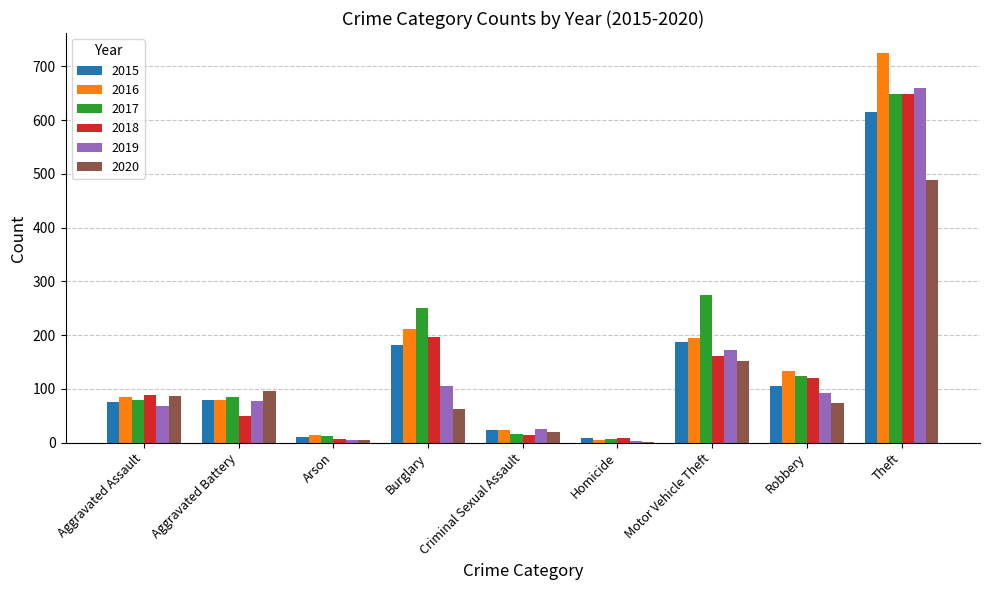

What value does the 2016 series have at Motor Vehicle Theft?

195